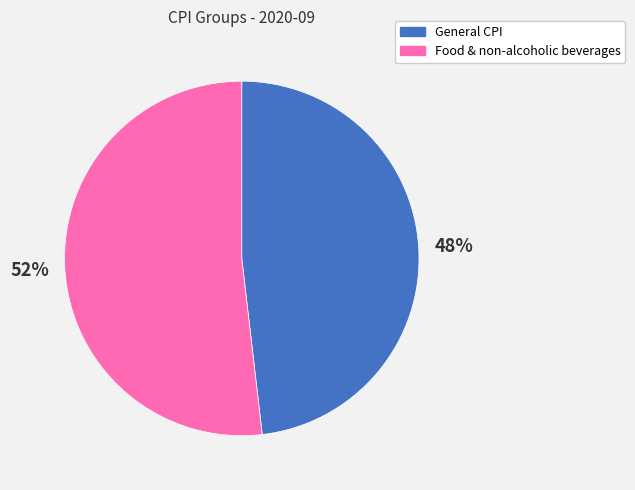

Does any single category account for the majority?

Yes